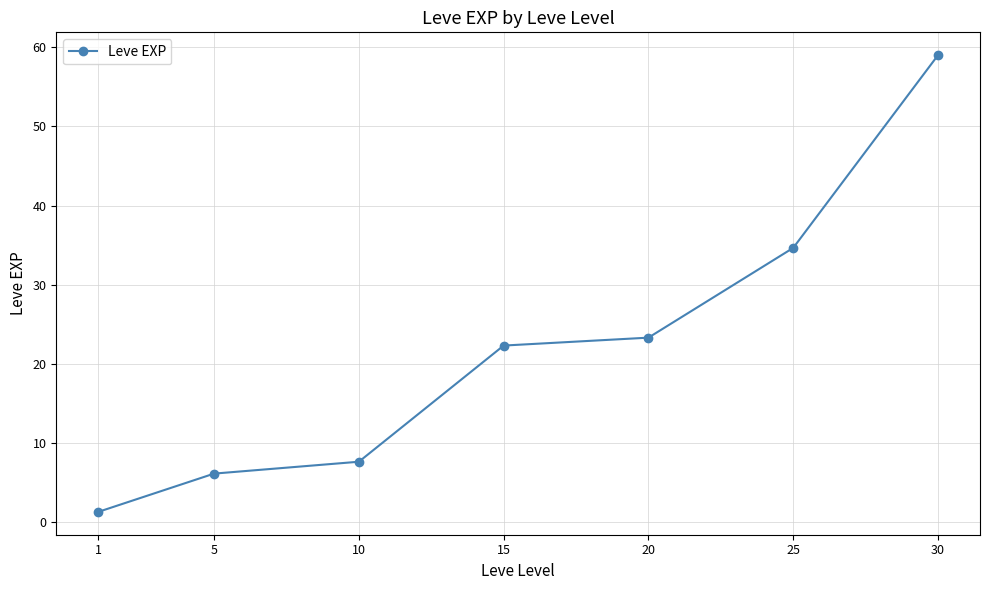

What is the greatest value displayed?

59.0